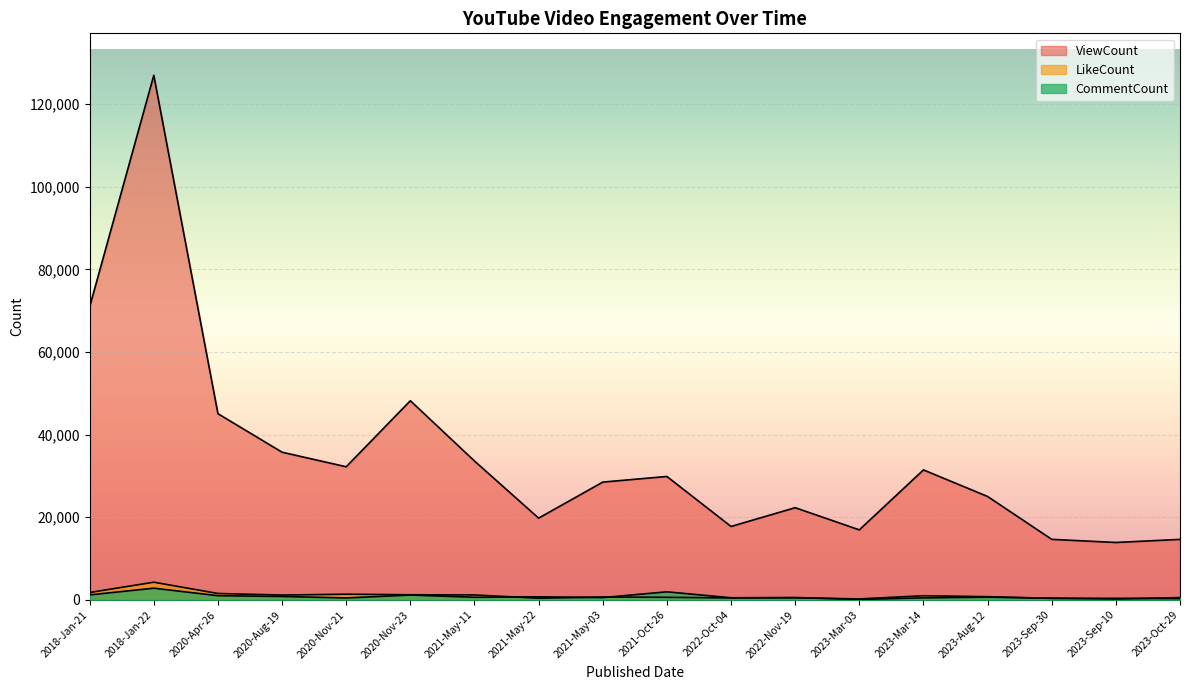

Which category has the highest value in the ViewCount series?

2018-Jan-22